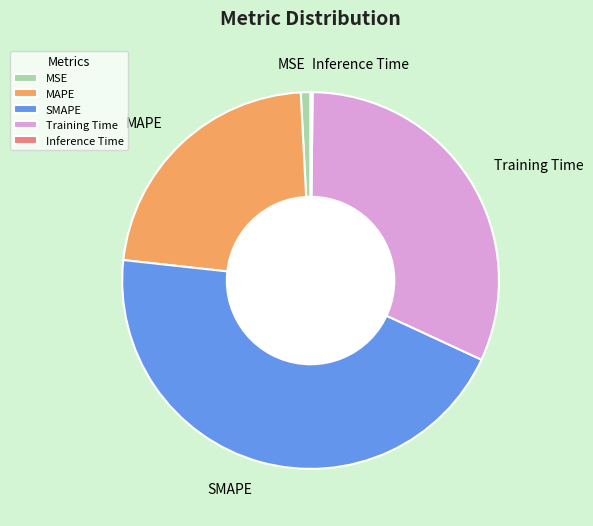

Is it true that SMAPE is 35% of the pie?

False